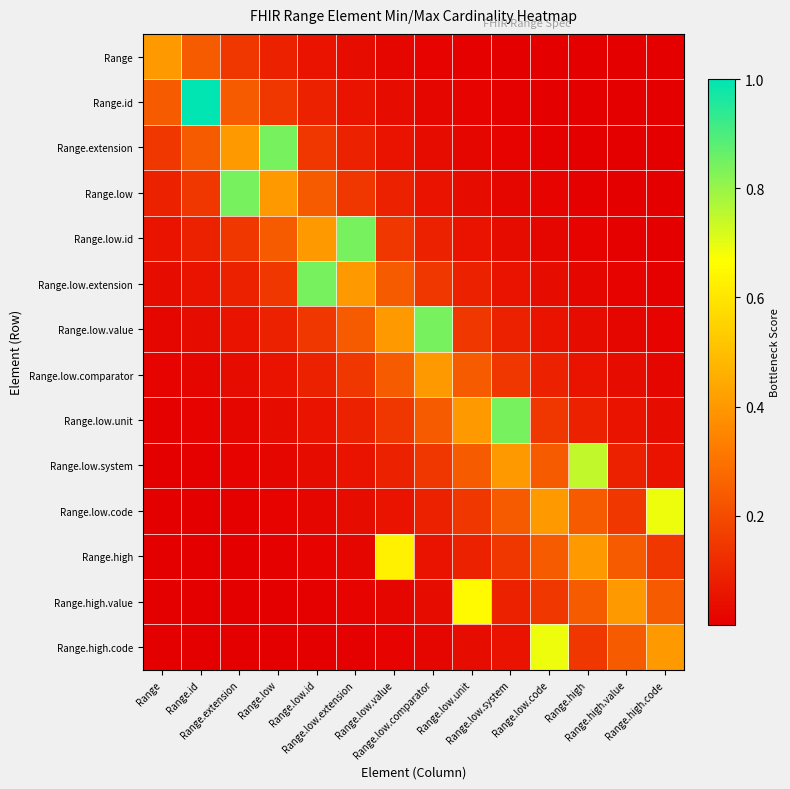

What is the total value across all series at Range.low.id?

2.1